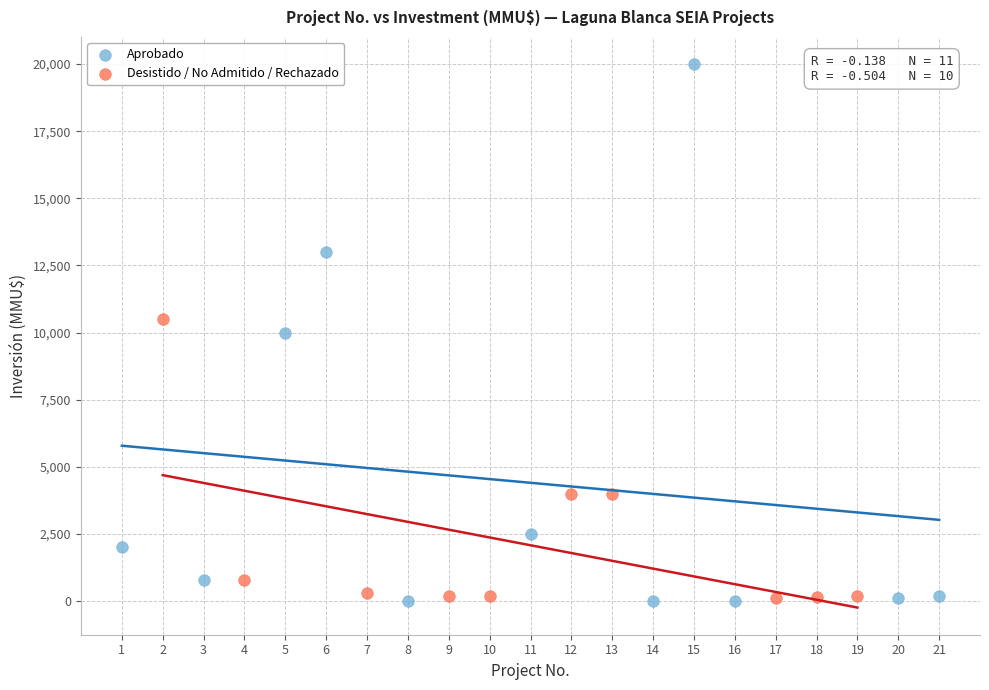

Which series has the widest spread of Y values?

Aprobado